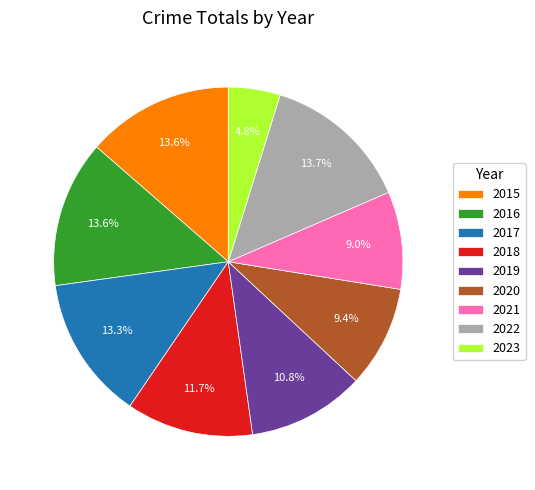

Does 2022 account for over 50% of the chart?

No